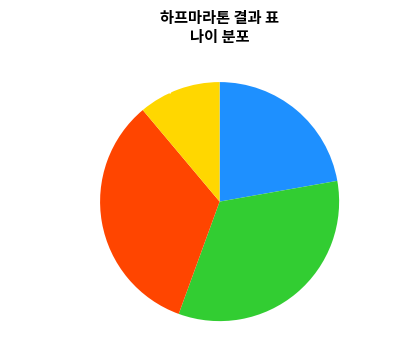

What is the ratio of the value at 50대 (50-59) to the value at 30대 (30-39)?

0.3